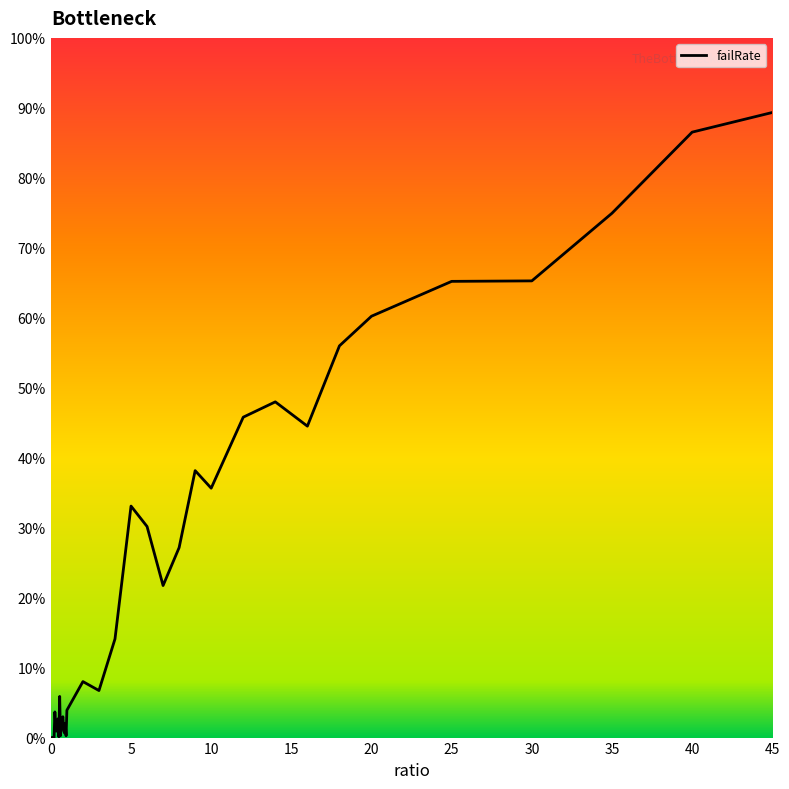

Does the chart display data point markers on the line(s)?

No